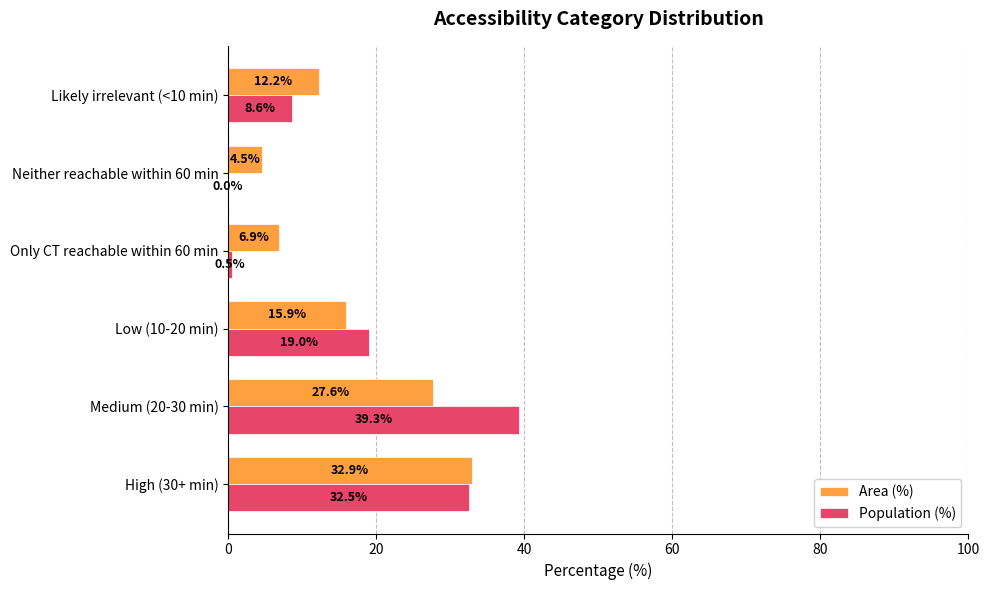

At which category is the sum across all series the highest?

Medium (20-30 min)